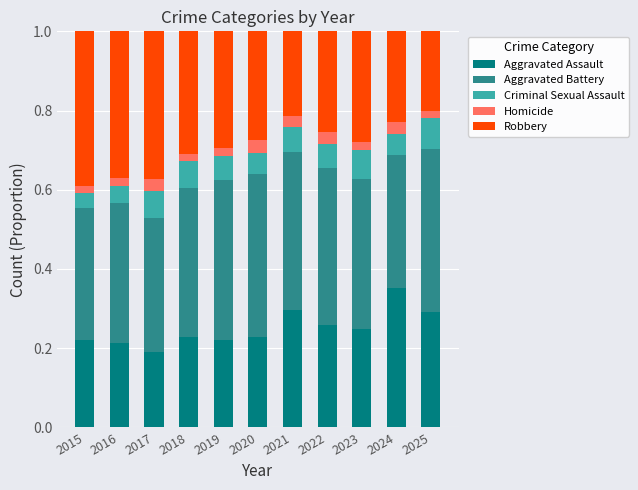

Where is Aggravated Assault nearest to the value 0?

2017